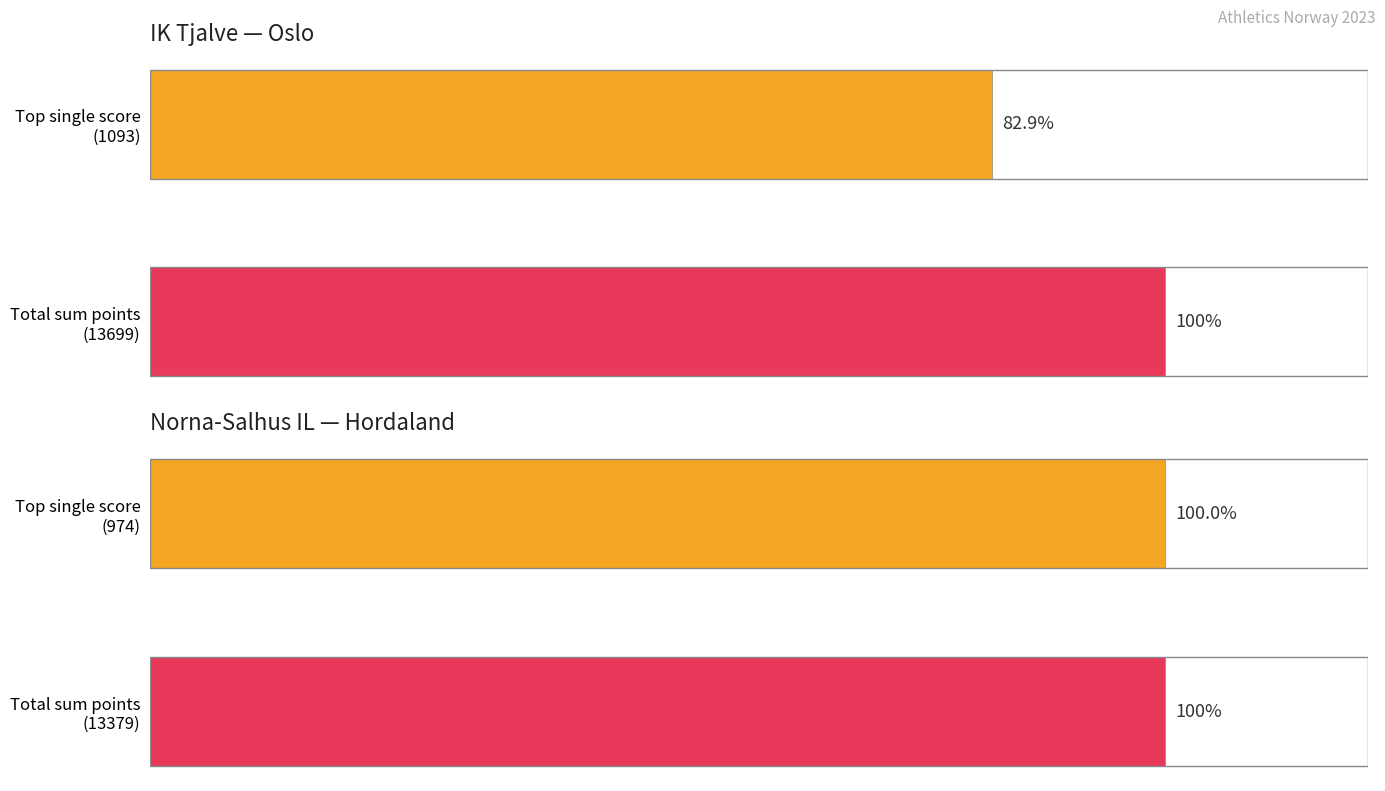

How many bars are there in each group?

2